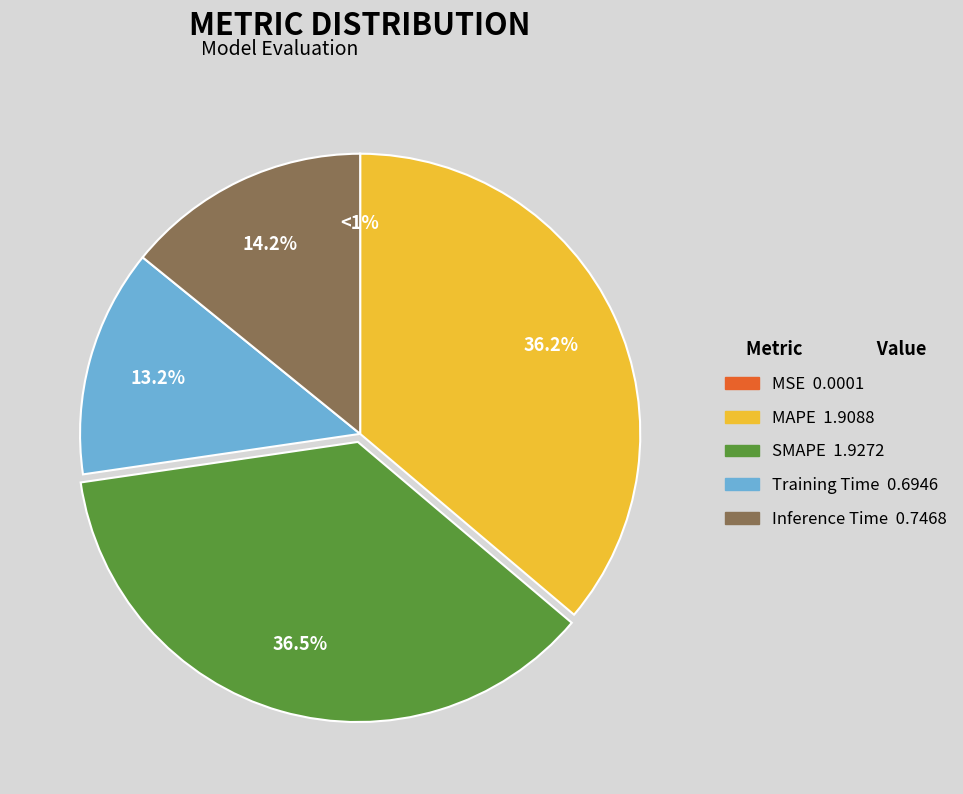

Rank the categories by value from highest to lowest.

SMAPE, MAPE, Inference Time, Training Time, MSE